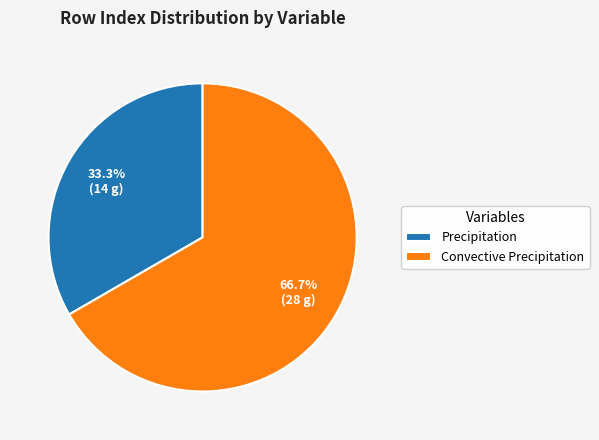

What percentage is the Convective Precipitation slice, to the nearest percent?

67%